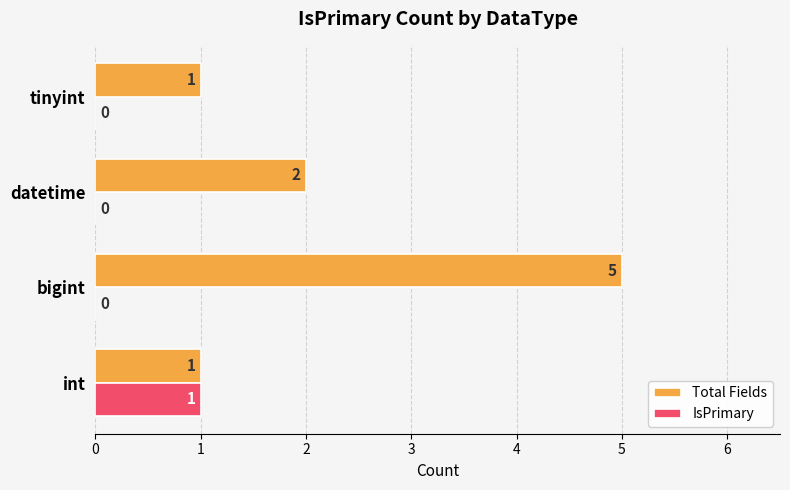

How many Total Fields values are between 1 and 5?

4